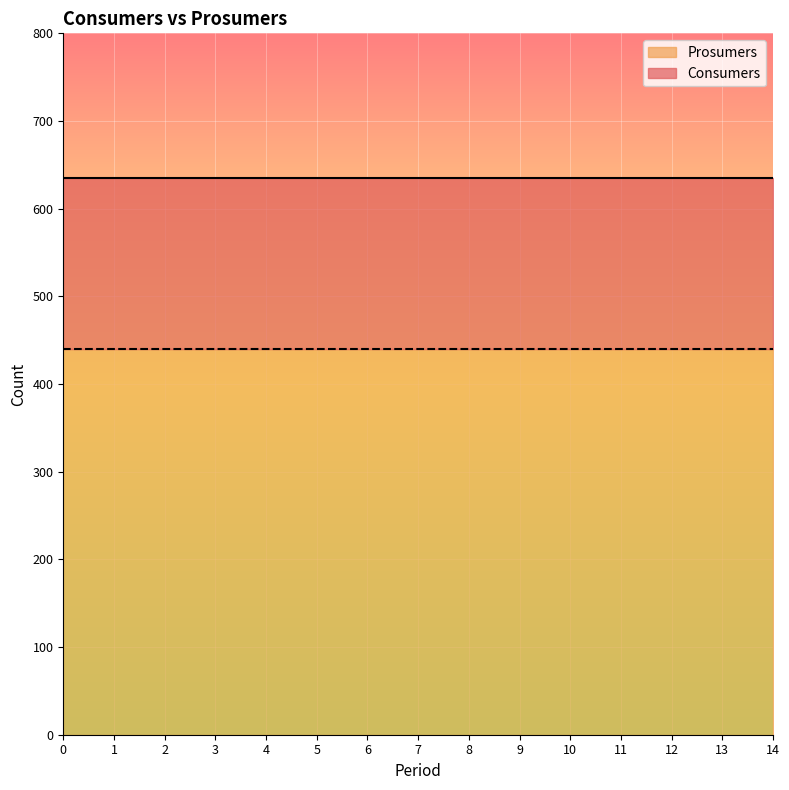

How many data points does each series have?

15